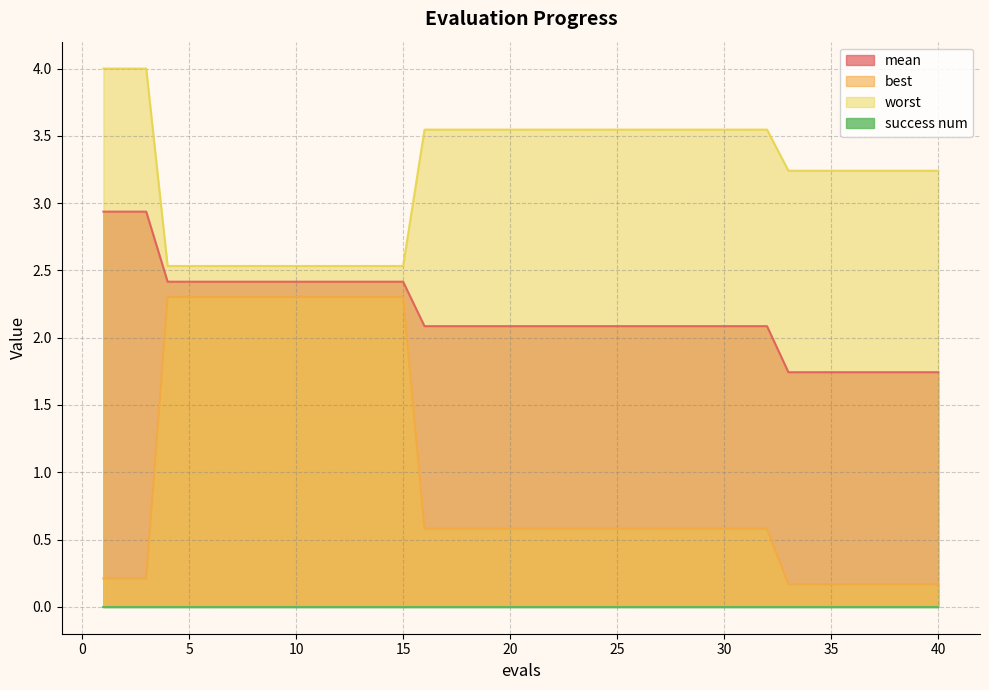

At which label does mean first exceed 2?

1